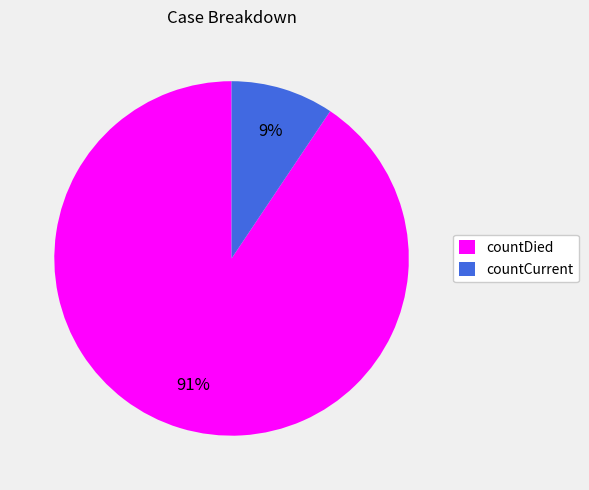

To the nearest percent, what percentage of the pie is countDied?

91%